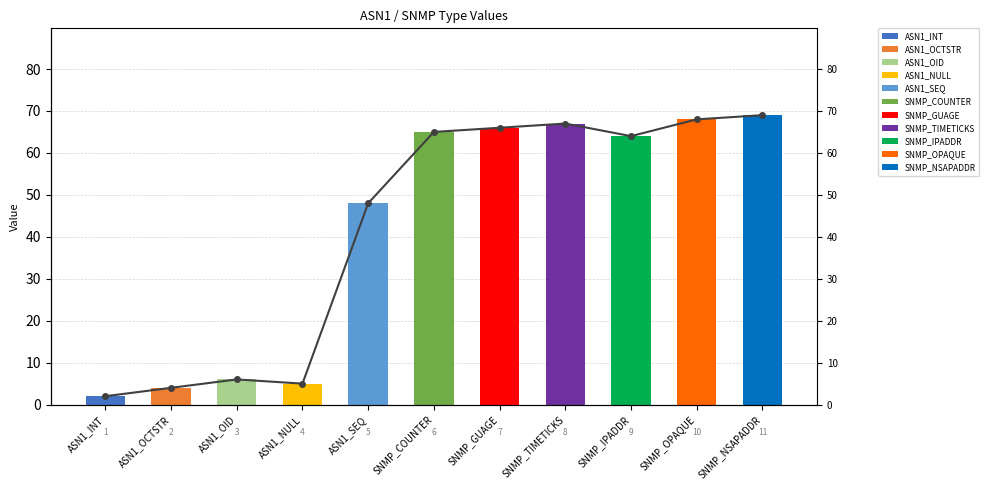

What is the smallest value displayed?

2